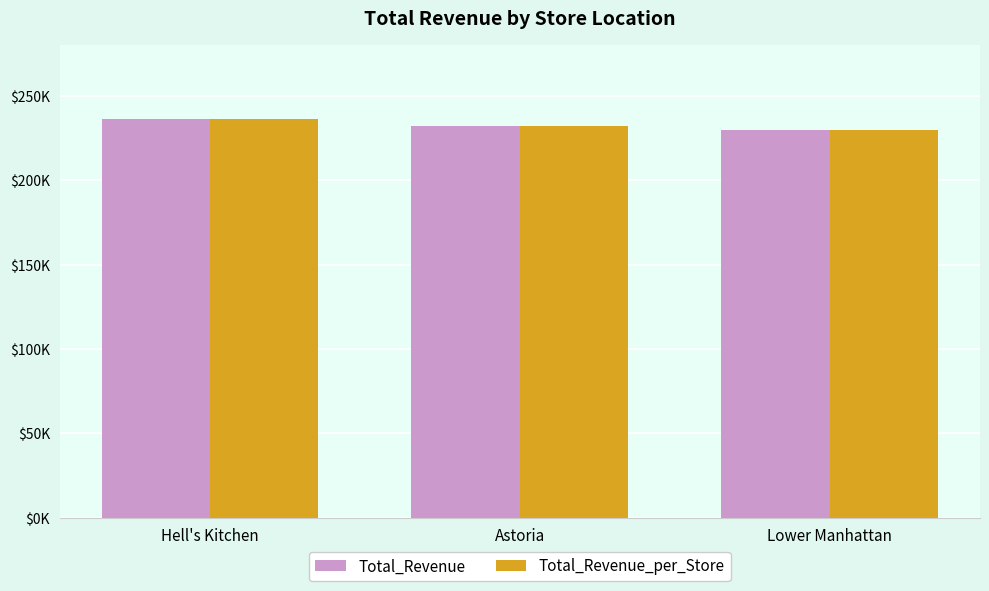

Which category has the highest value across all series?

Hell's Kitchen